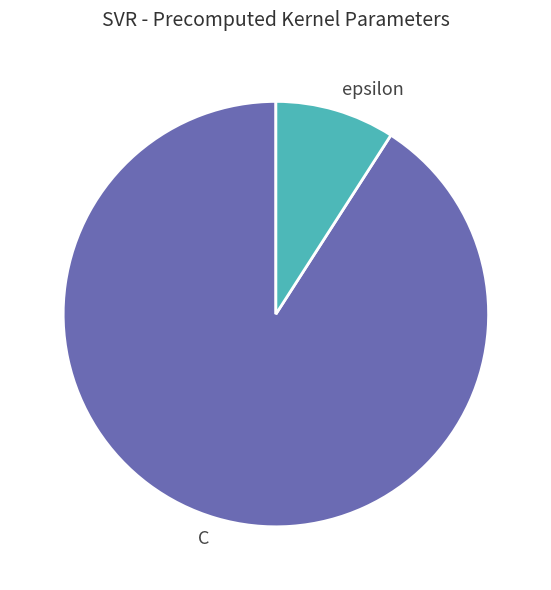

Combined, do C and epsilon account for over 50%?

Yes